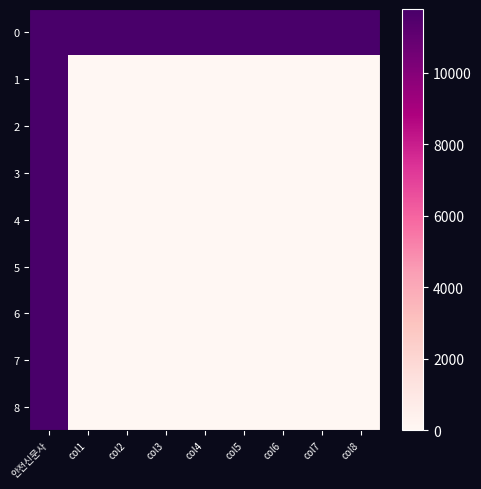

At which category is the sum across all series the highest?

안전신문사